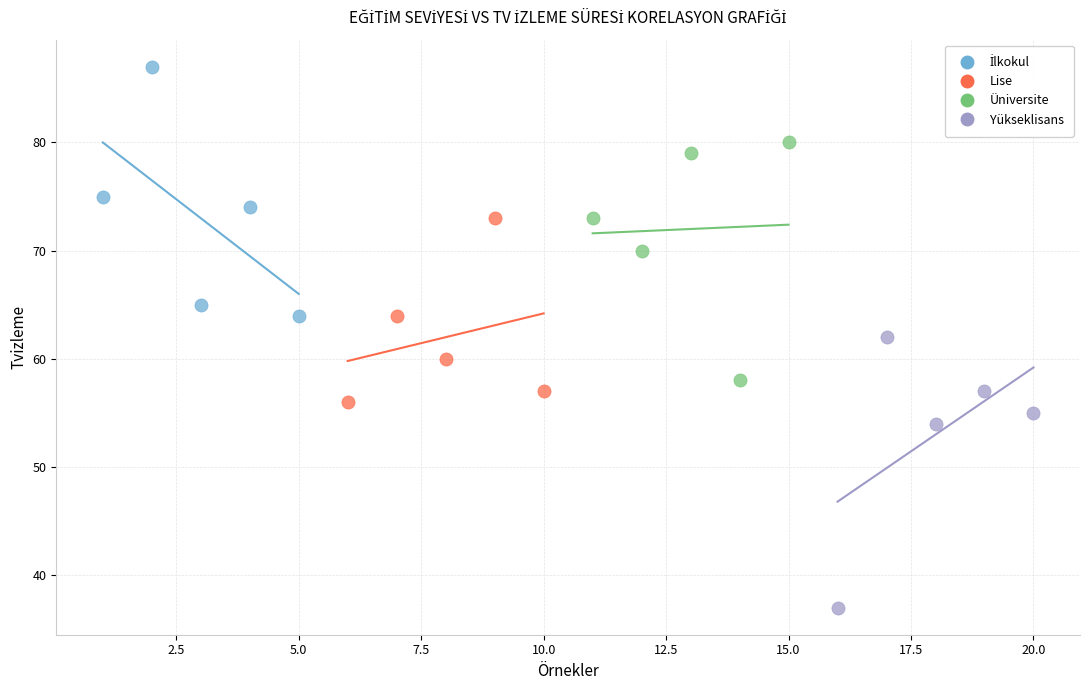

Which series reaches the minimum Y coordinate?

Yükseklisans